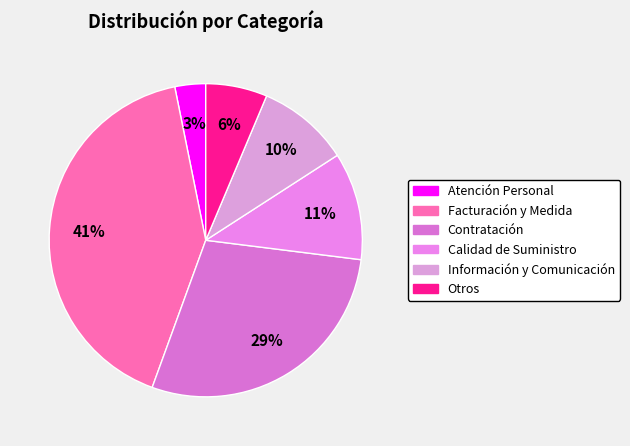

Which category has the smallest portion of the pie?

Atención Personal